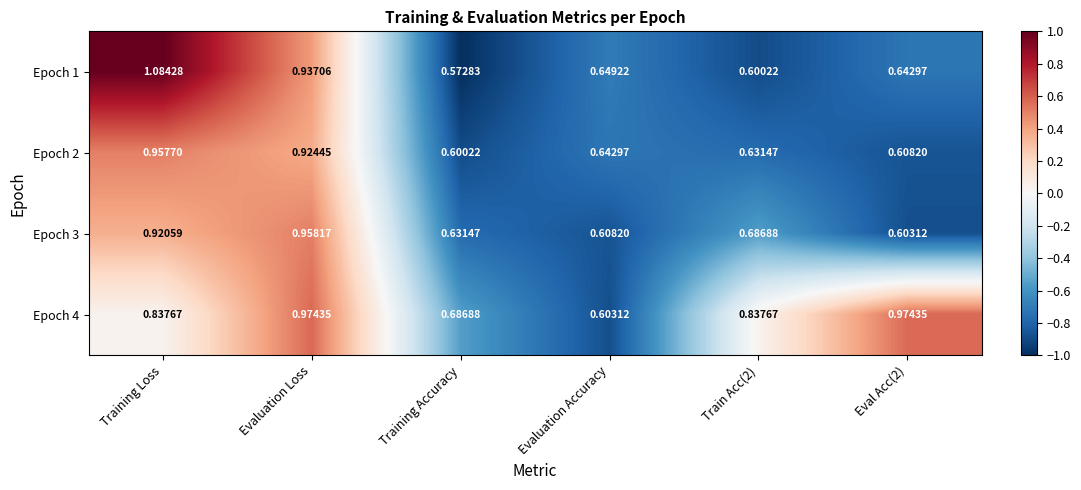

At which label does Epoch 1 reach its minimum?

Training Accuracy